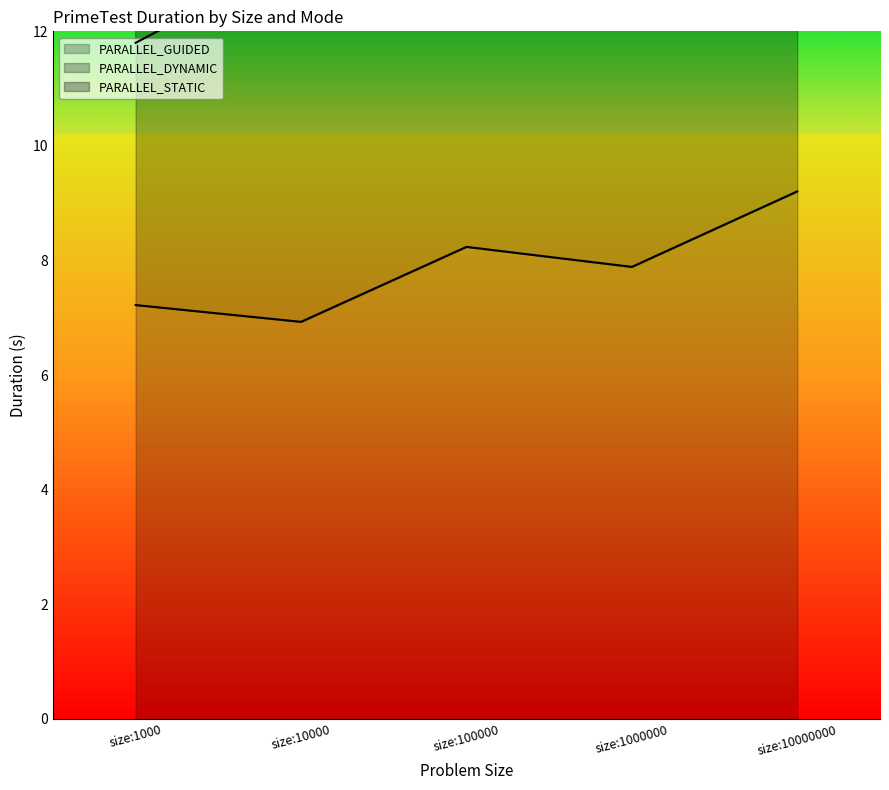

How many values in the PARALLEL_DYNAMIC series are below 24?

2